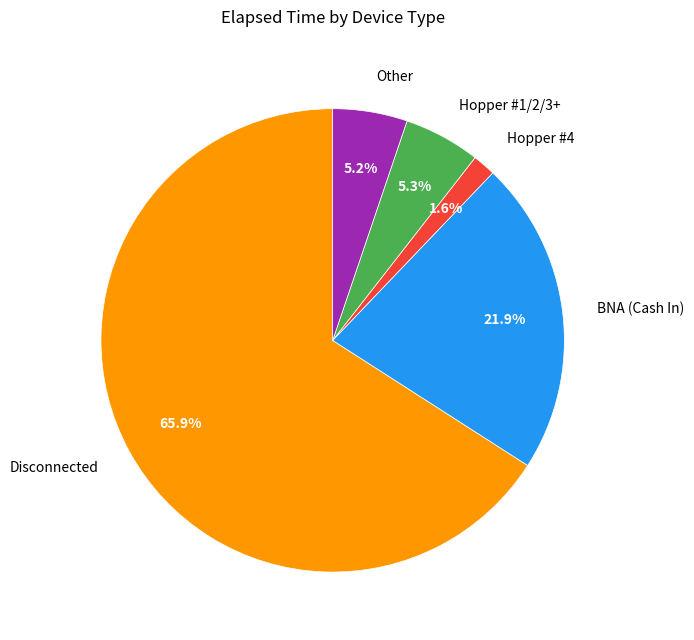

Is it true that Hopper #4 is 8% of the pie?

False